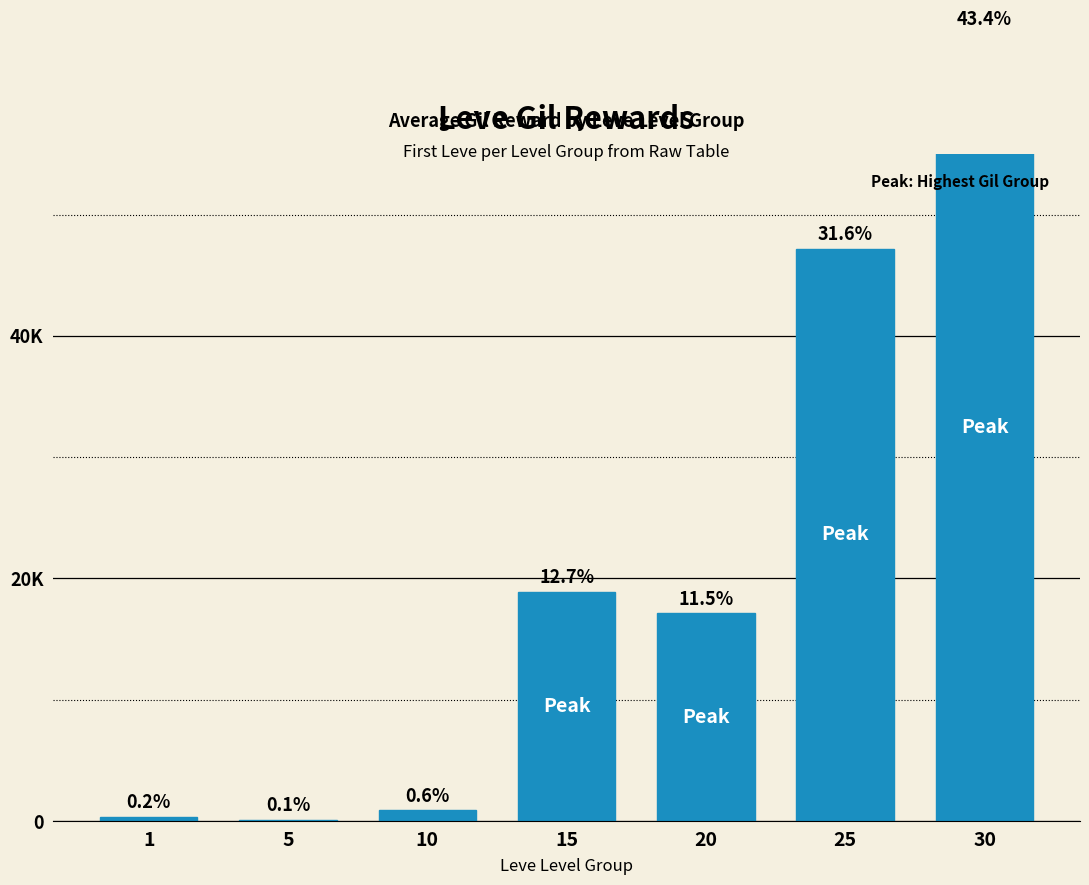

The value at 25 is 31657. True or false?

False